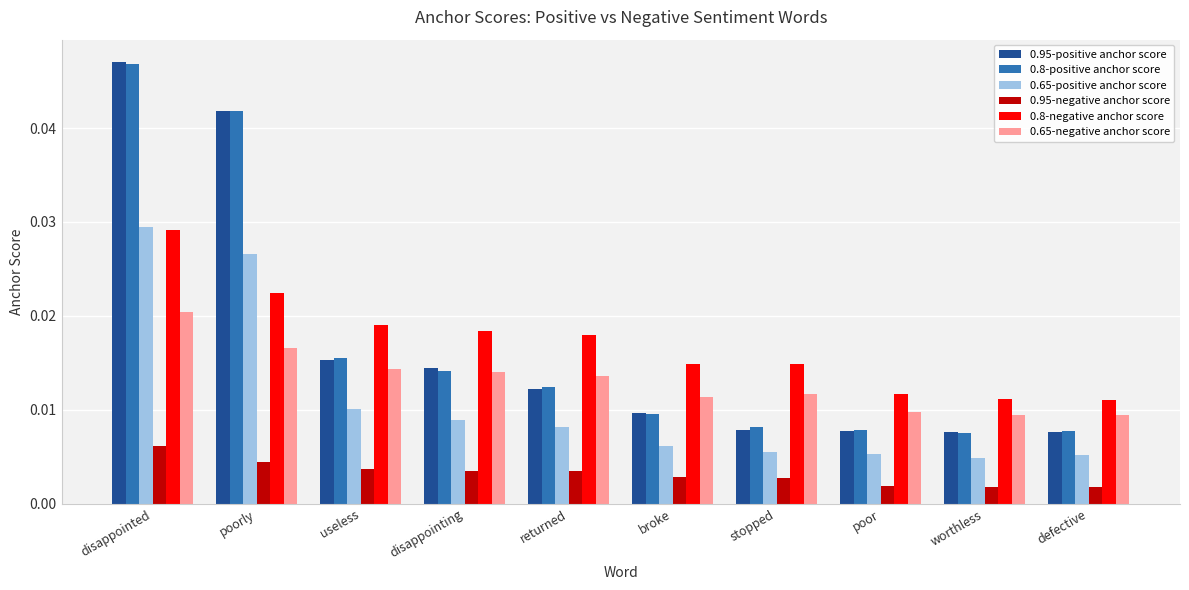

What are all the series names shown in the legend?

0.95-positive anchor score, 0.8-positive anchor score, 0.65-positive anchor score, 0.95-negative anchor score, 0.8-negative anchor score, 0.65-negative anchor score